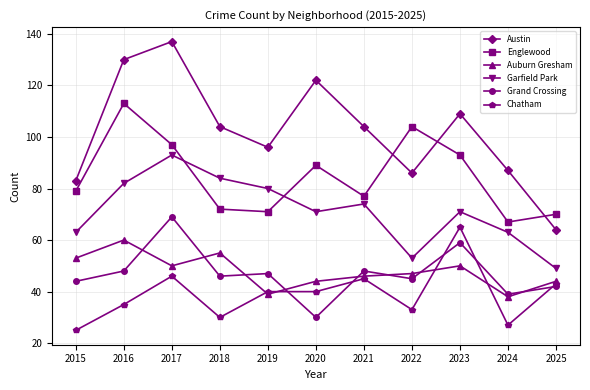

How many distinct data groups are displayed?

6